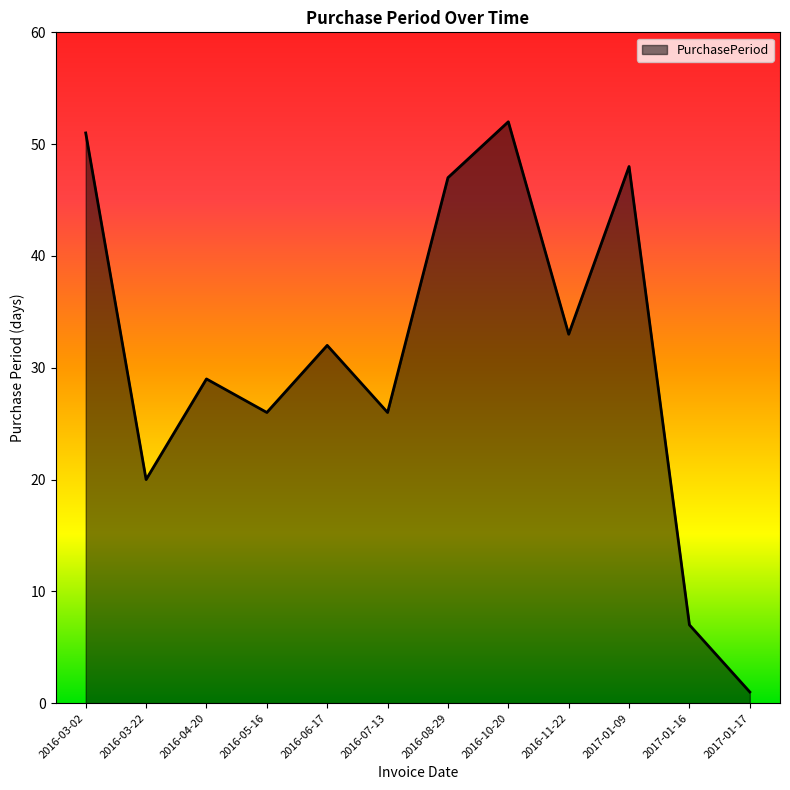

How many interior local peaks (higher than both neighbors) does the data have?

4